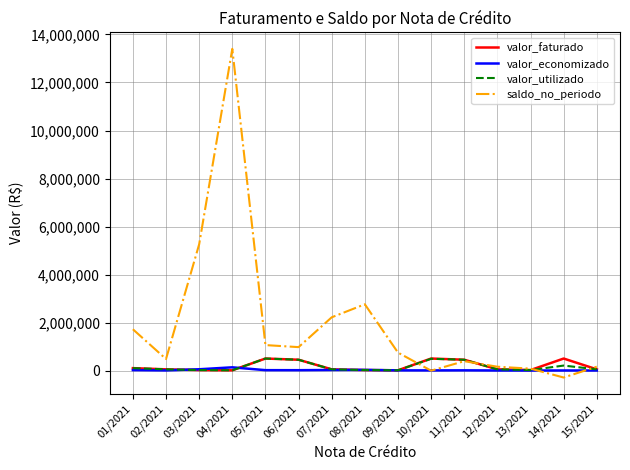

True or false: saldo_no_periodo and valor_faturado cross at least once.

True